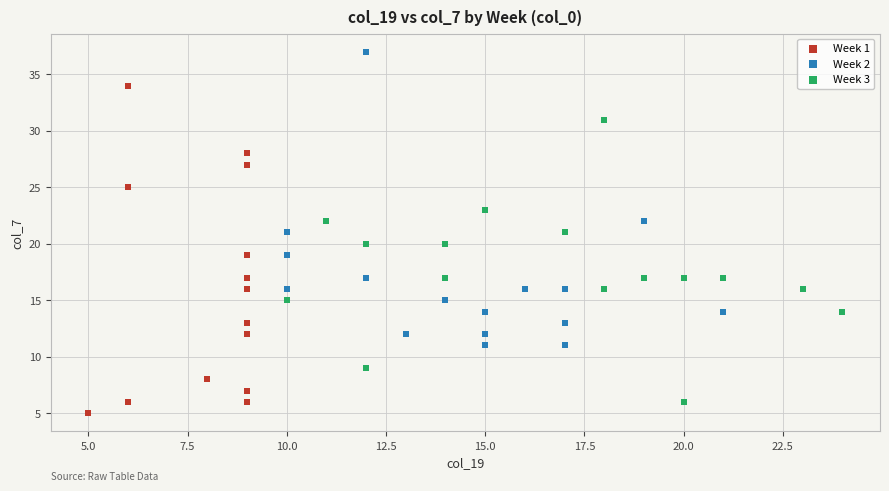

Which series has the largest Y range (max minus min)?

Week 1